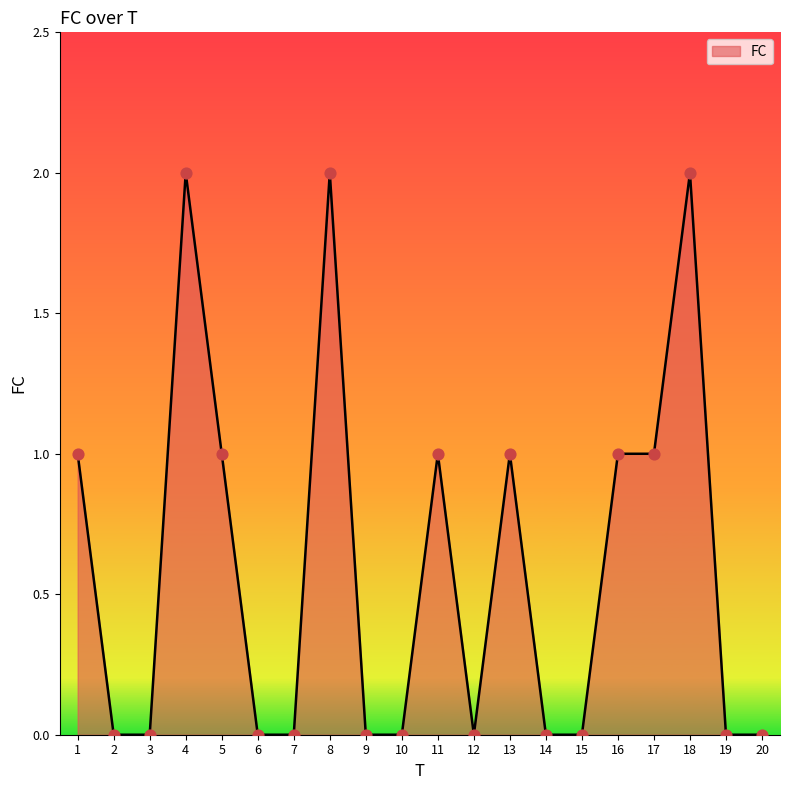

What is the ratio of the value at 8 to the value at 18?

1.0